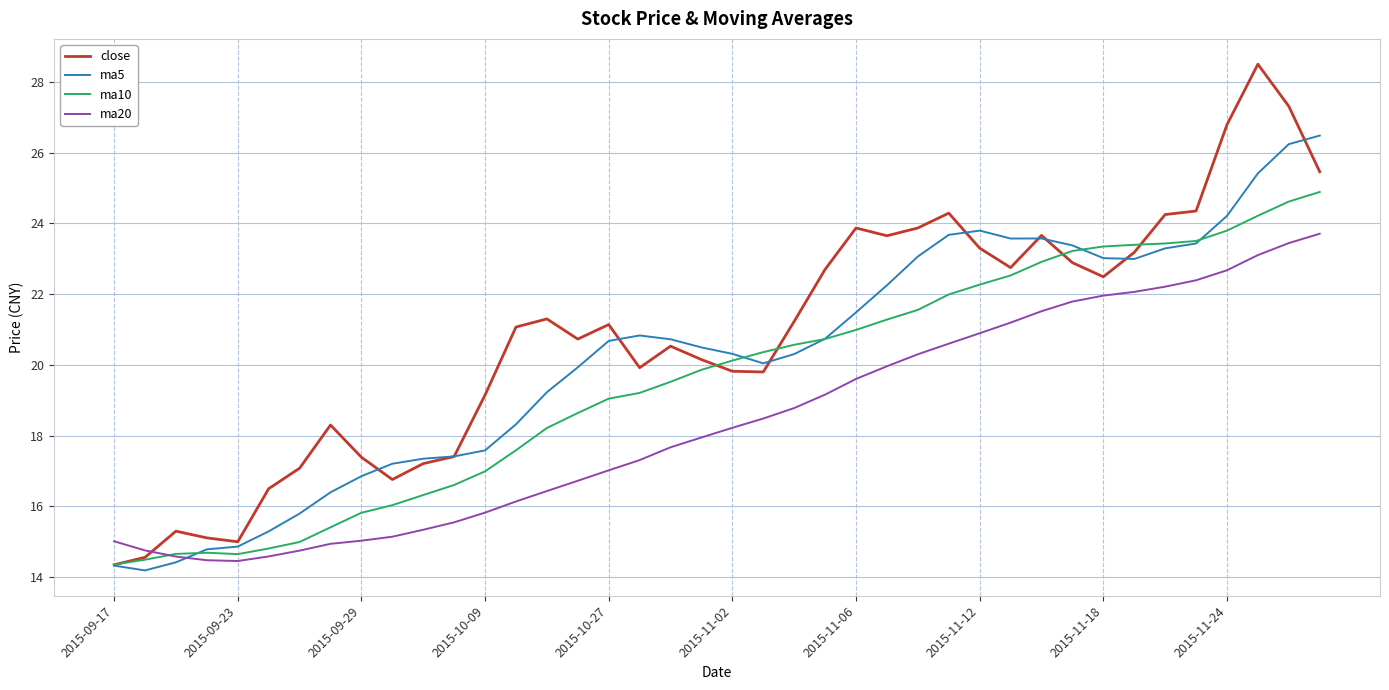

Rank the series by their maximum value, from highest to lowest.

close, ma5, ma10, ma20